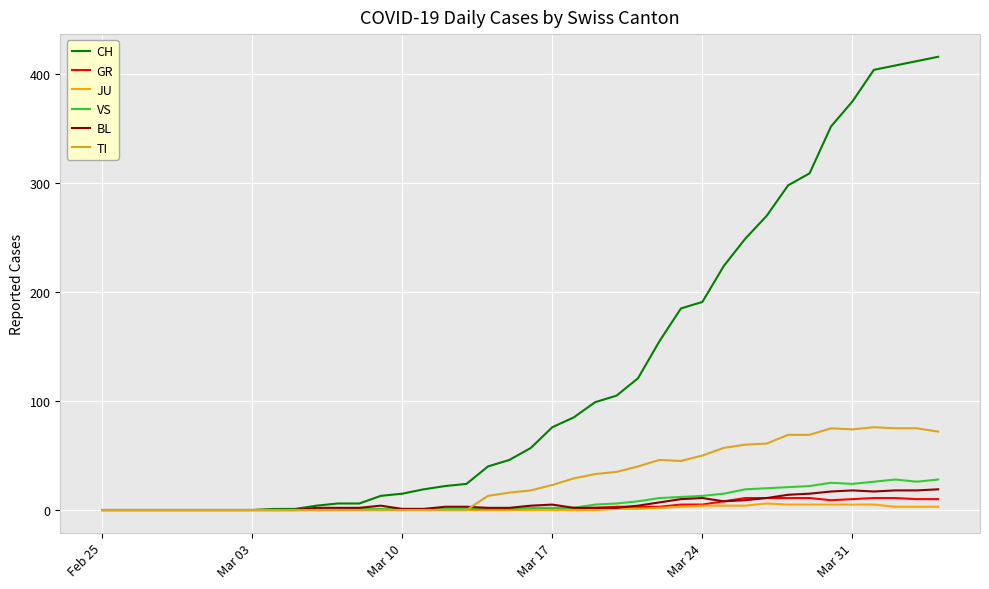

What is the maximum value shown in the chart?

416